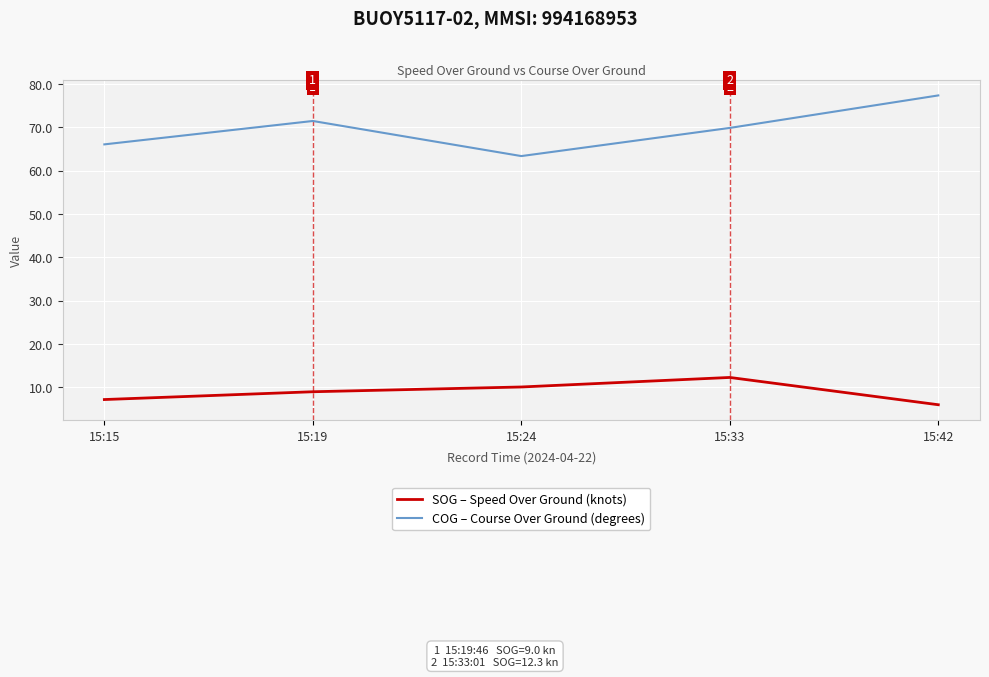

Rank the categories by COG – Course Over Ground (degrees) value from highest to lowest.

15:42, 15:19, 15:33, 15:15, 15:24